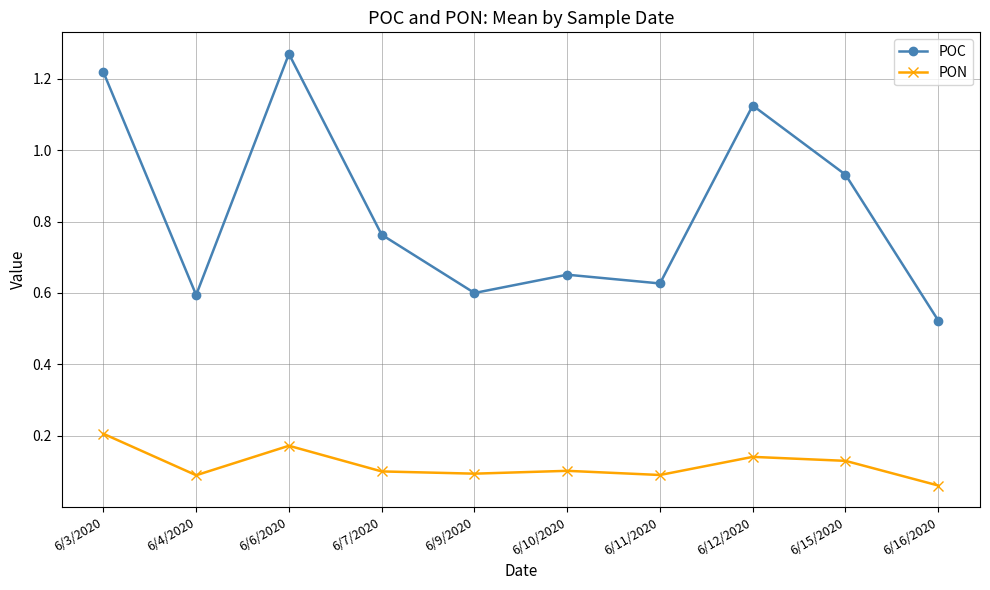

True or false: PON and POC cross at least once.

False